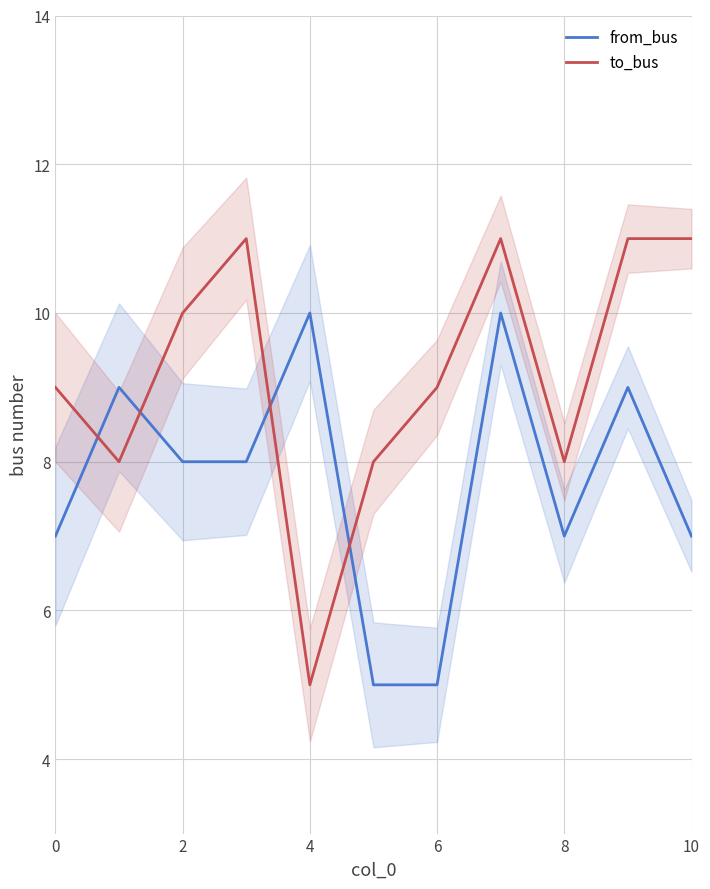

At which label does to_bus reach its minimum?

4